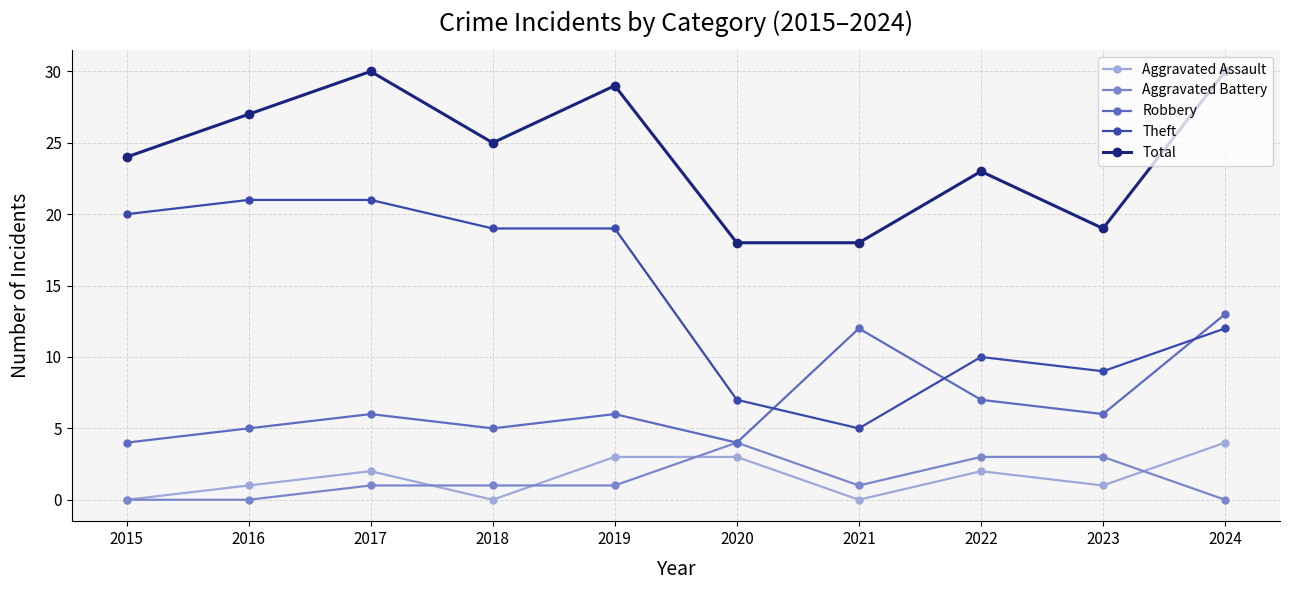

Where is the first local minimum for Total?

2018